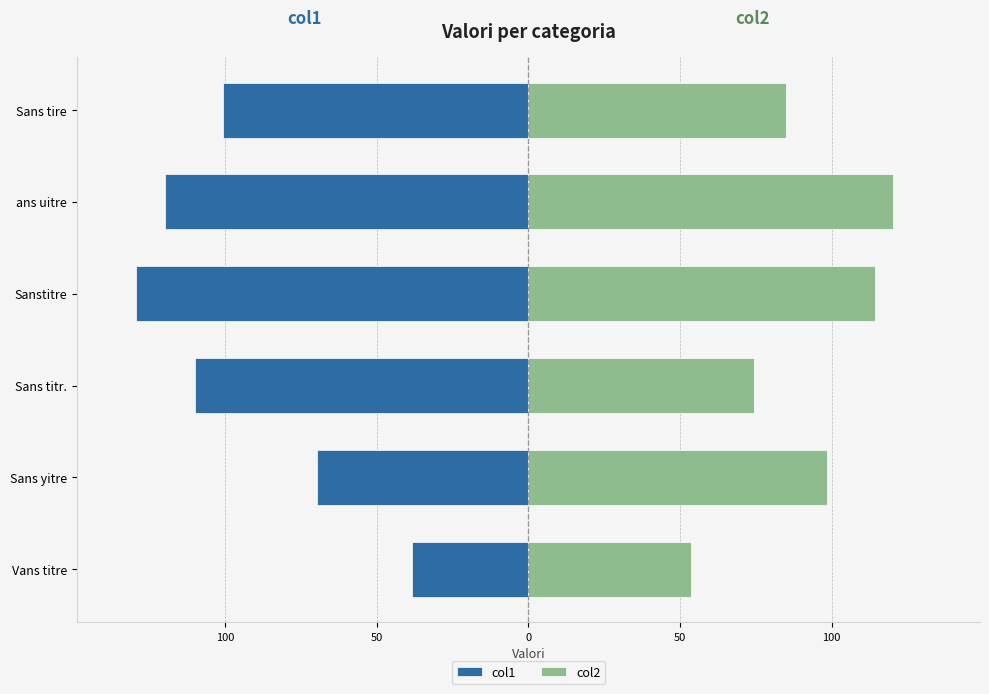

What is the maximum value for col2?

120.2